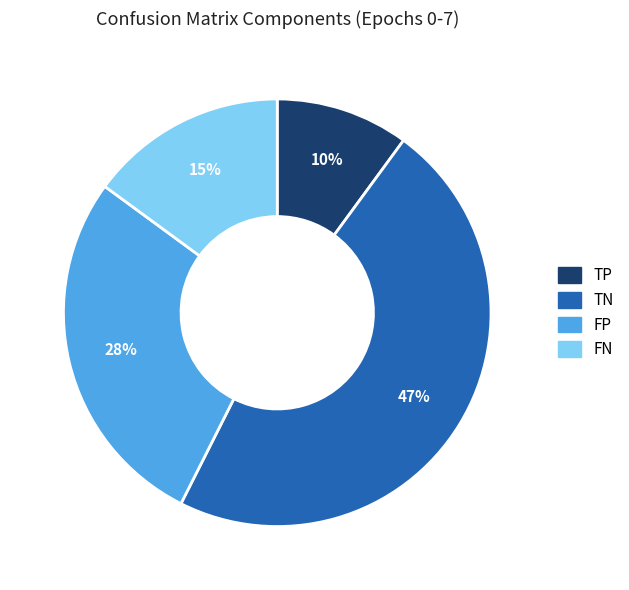

Is there any slice that represents more than half of the pie?

No